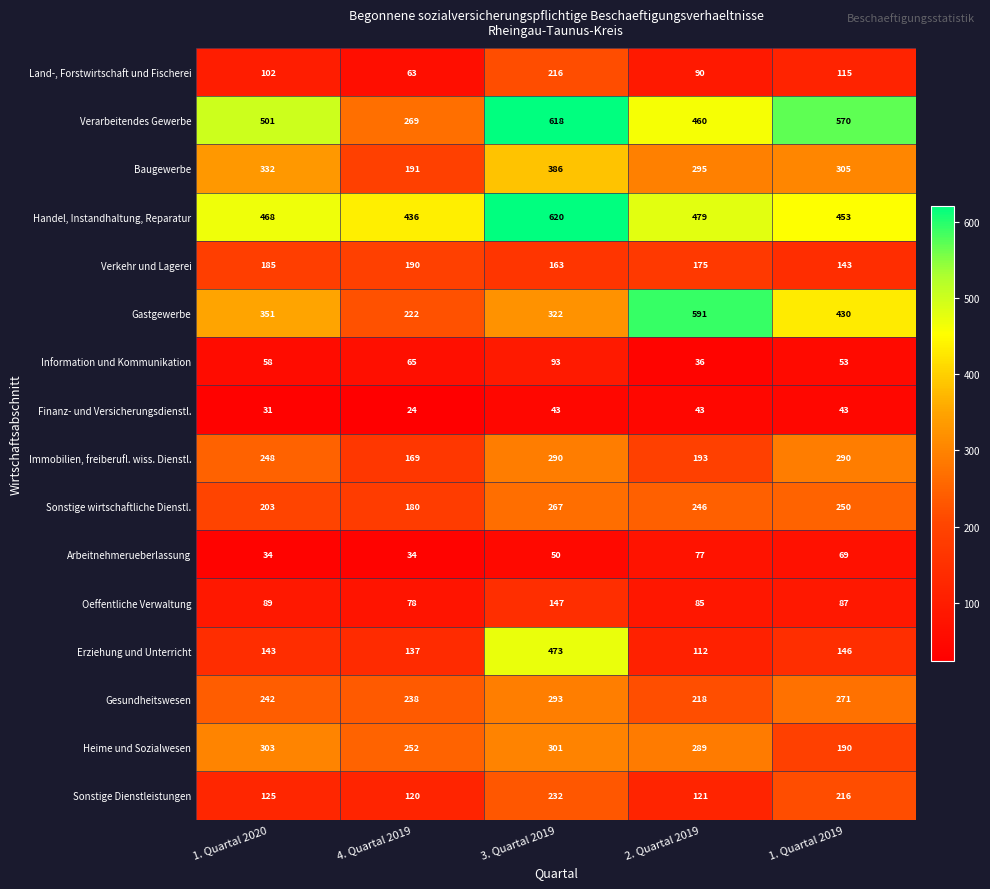

What is the difference between the maximum and second lowest values in the Handel, Instandhaltung, Reparatur series?

167